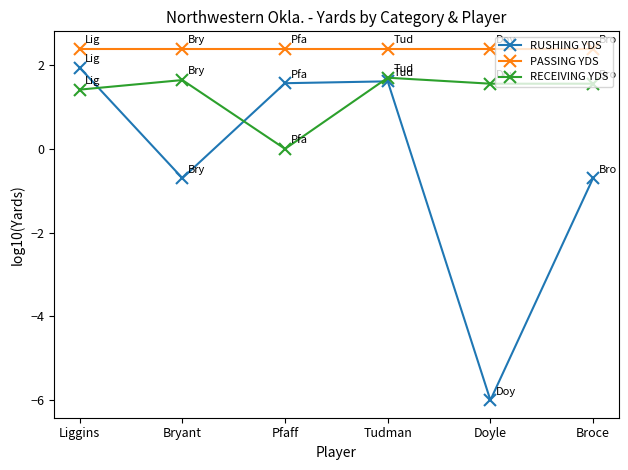

At how many categories does at least one series exceed 0?

6